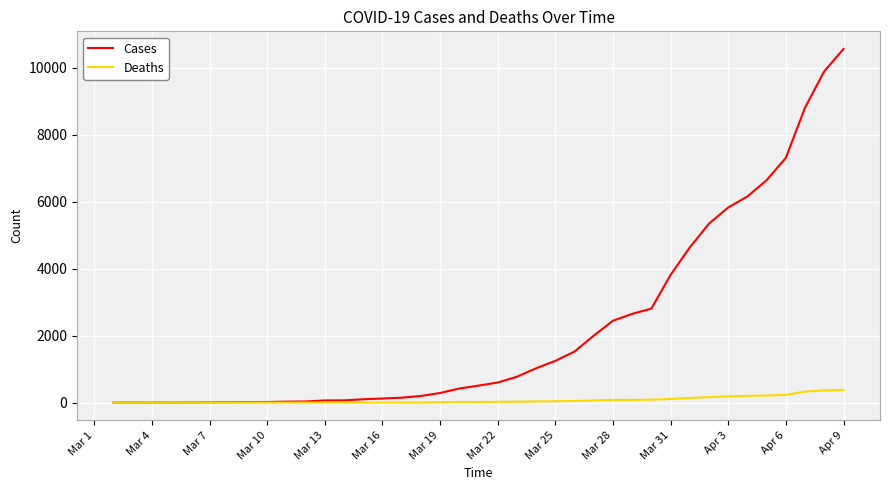

List the series in order of their peak value, lowest first.

Deaths, Cases